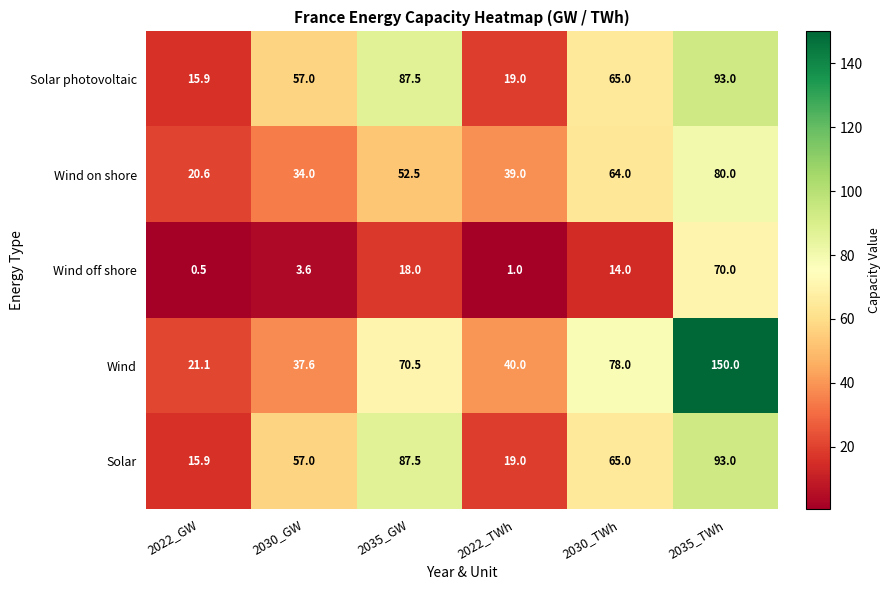

The value of Wind off shore at 2035_GW is 11.4. True or false?

False